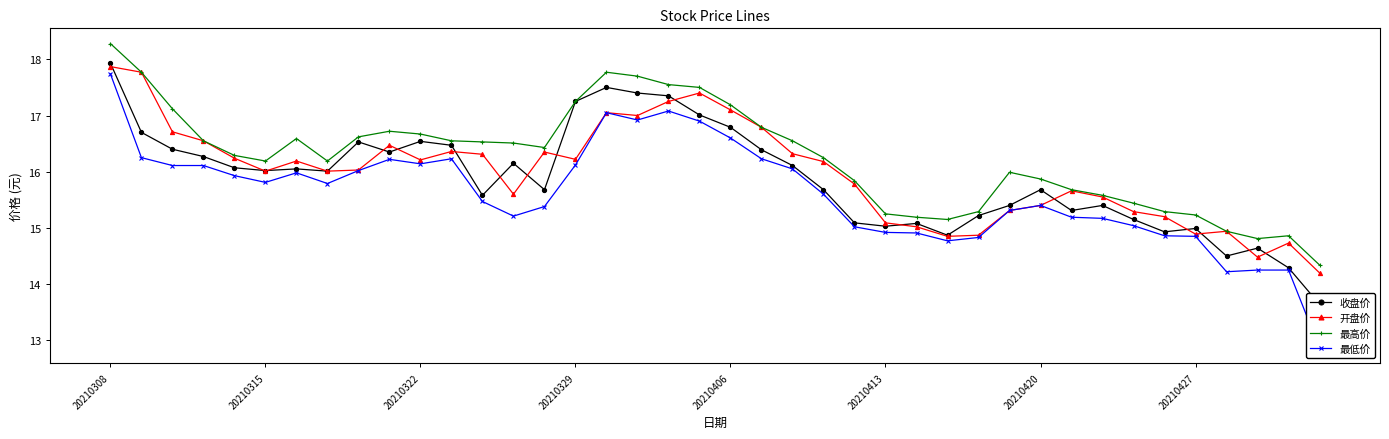

Where is 最低价 nearest to the value 15?

24